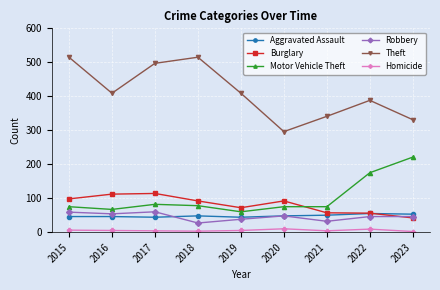

The value of Motor Vehicle Theft at 2016 is 67. True or false?

True